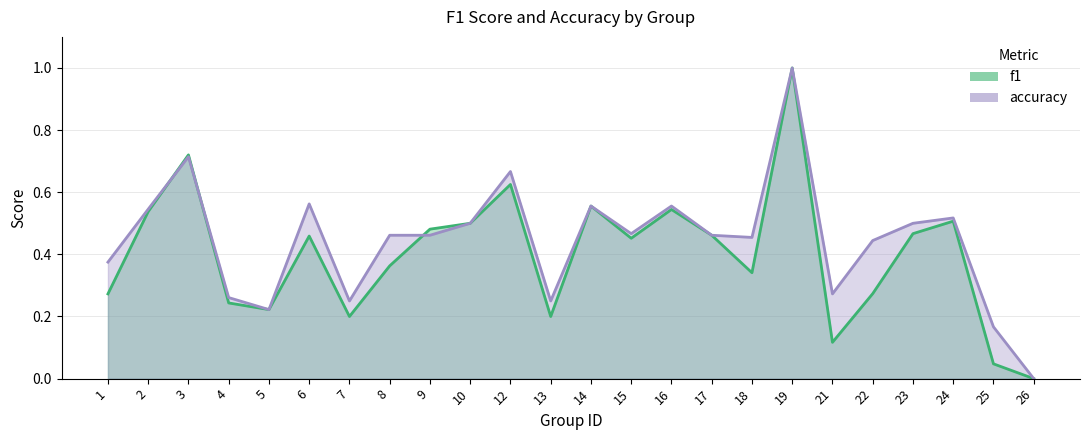

How many values in f1 are above zero?

23